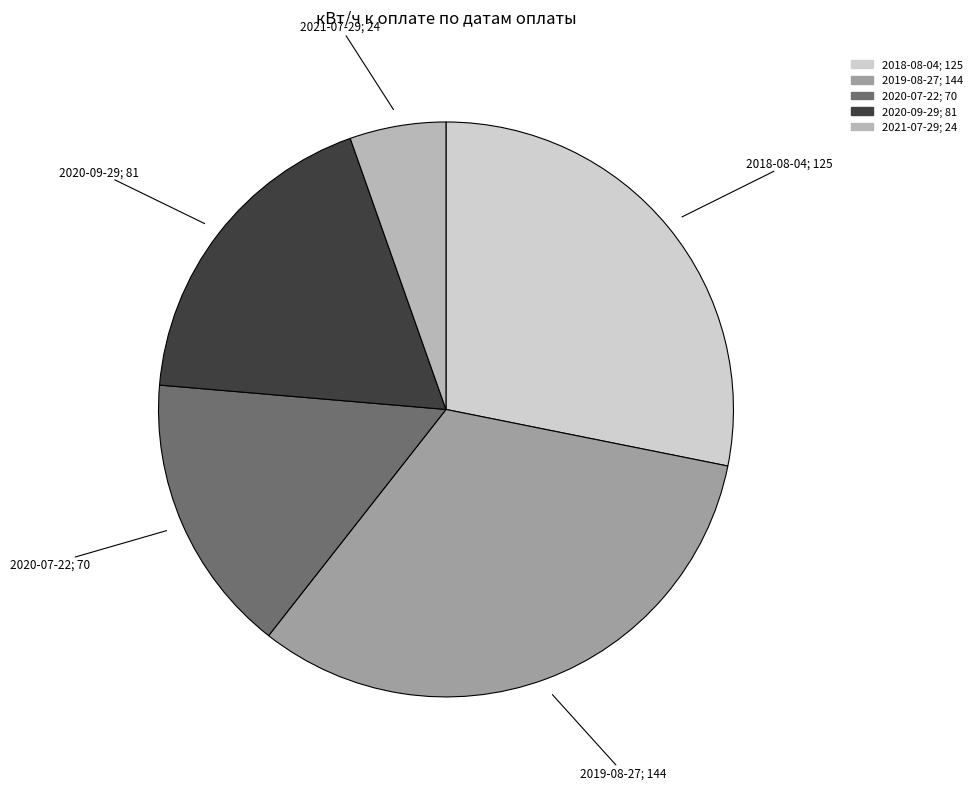

True or false: 2021-07-29 accounts for 15% of the total.

False